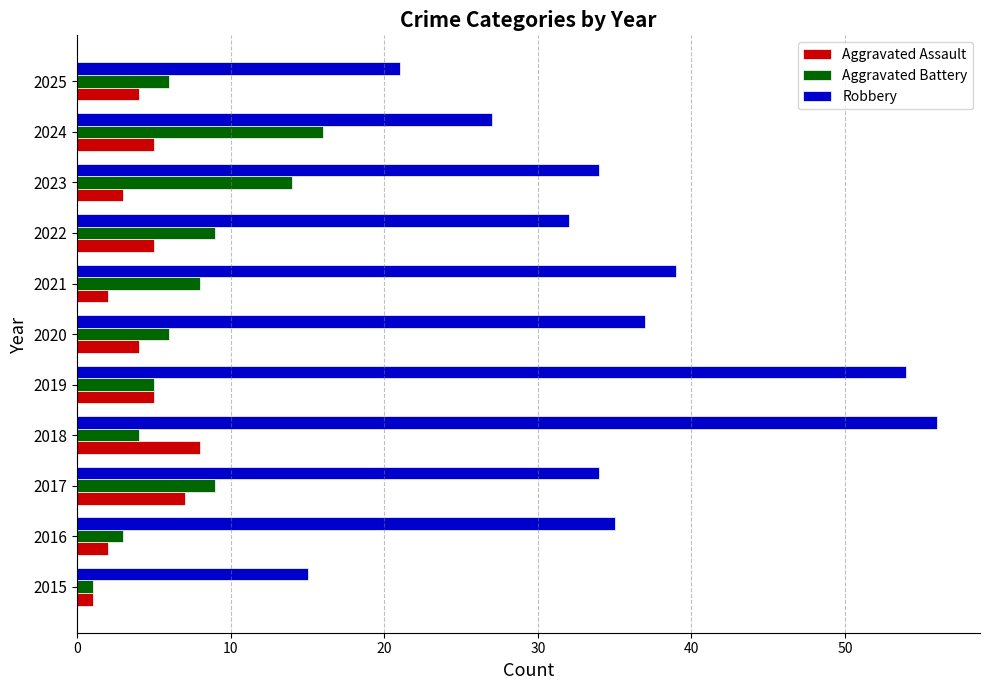

What is the lowest value of the Aggravated Assault series?

1